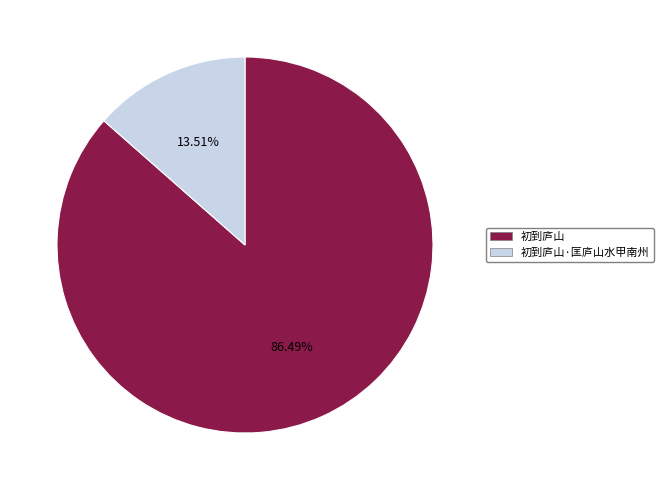

Which has a higher value, 初到庐山·匡庐山水甲南州 or 初到庐山?

初到庐山